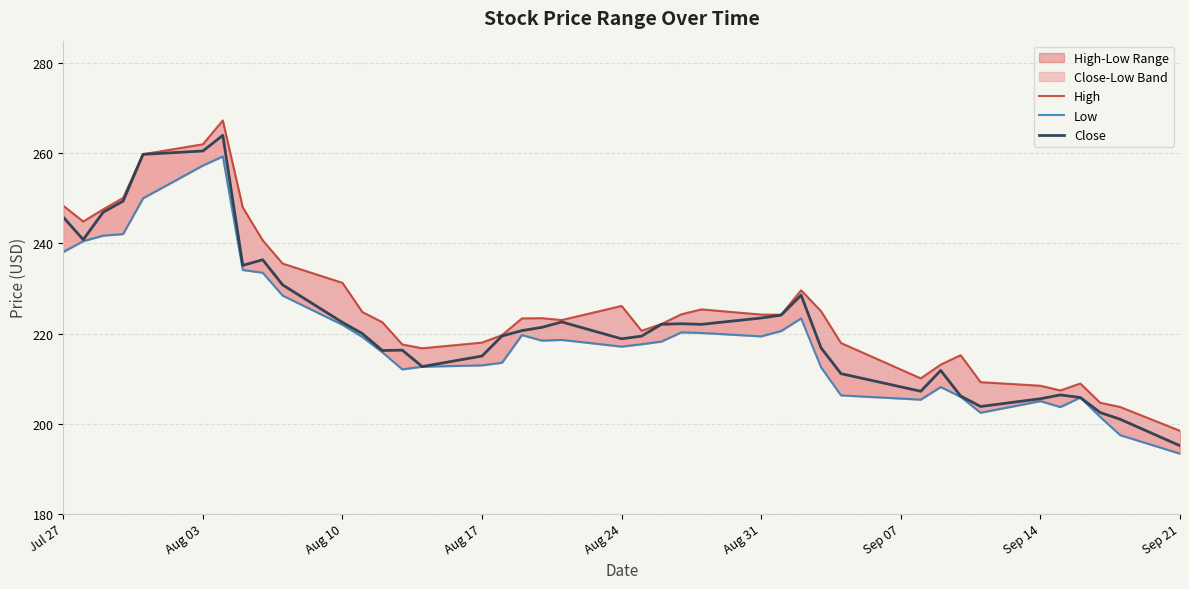

In Low, how many points are higher than both neighbors (excluding endpoints)?

8